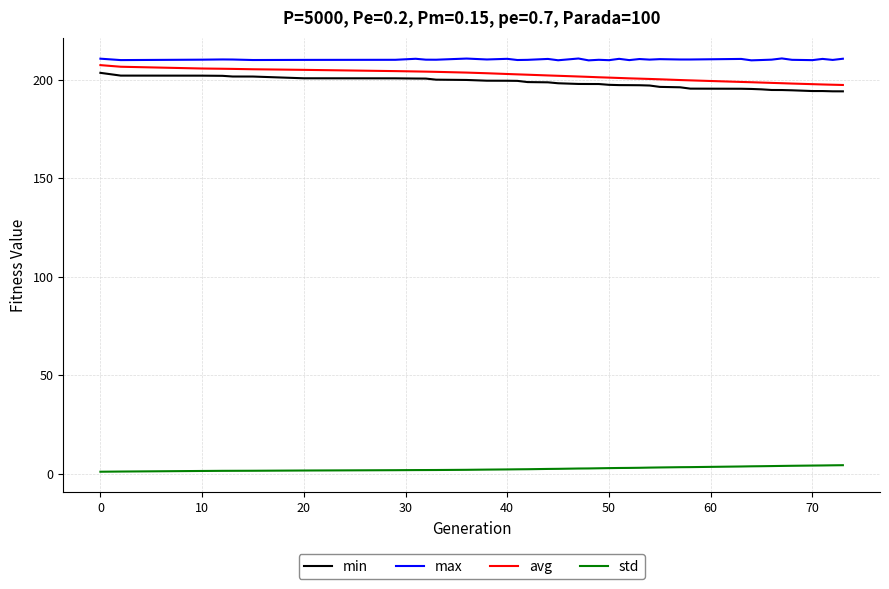

What is the difference between the maximum and minimum values in the avg series?

10.1